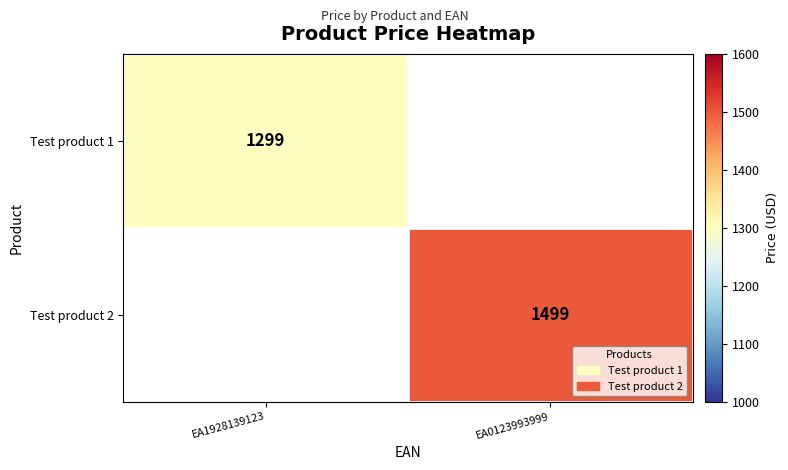

The value of Test product 2 at EA0123993999 is 1499. True or false?

True